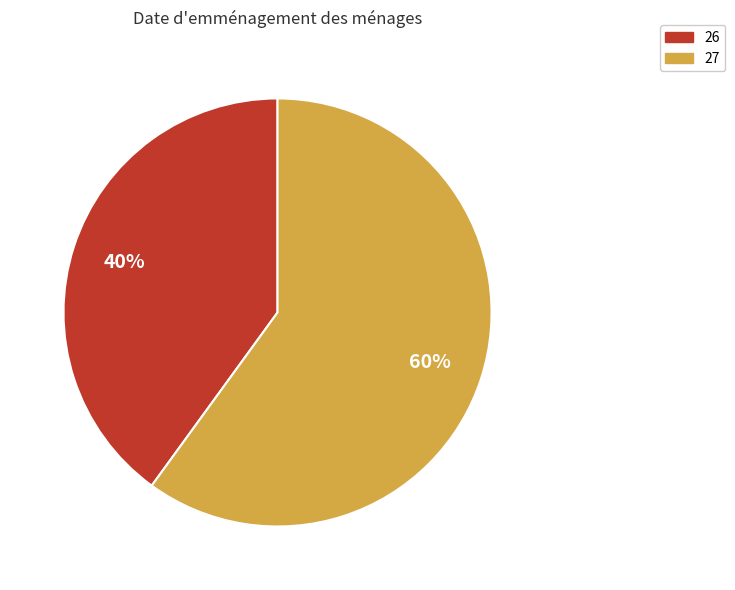

How many segments does this pie chart have?

2